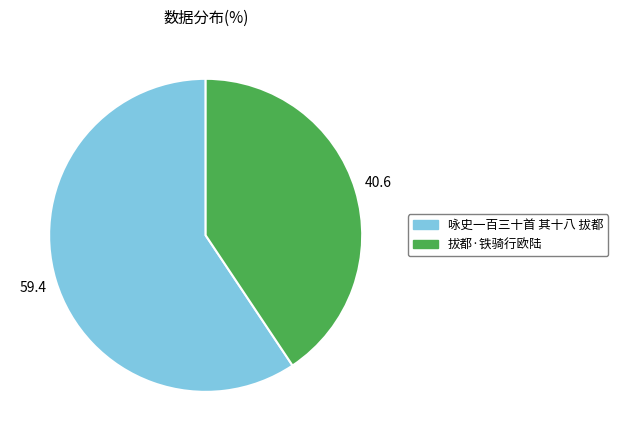

Do 拔都·铁骑行欧陆 and 咏史一百三十首 其十八 拔都 together represent more than half of the pie?

Yes